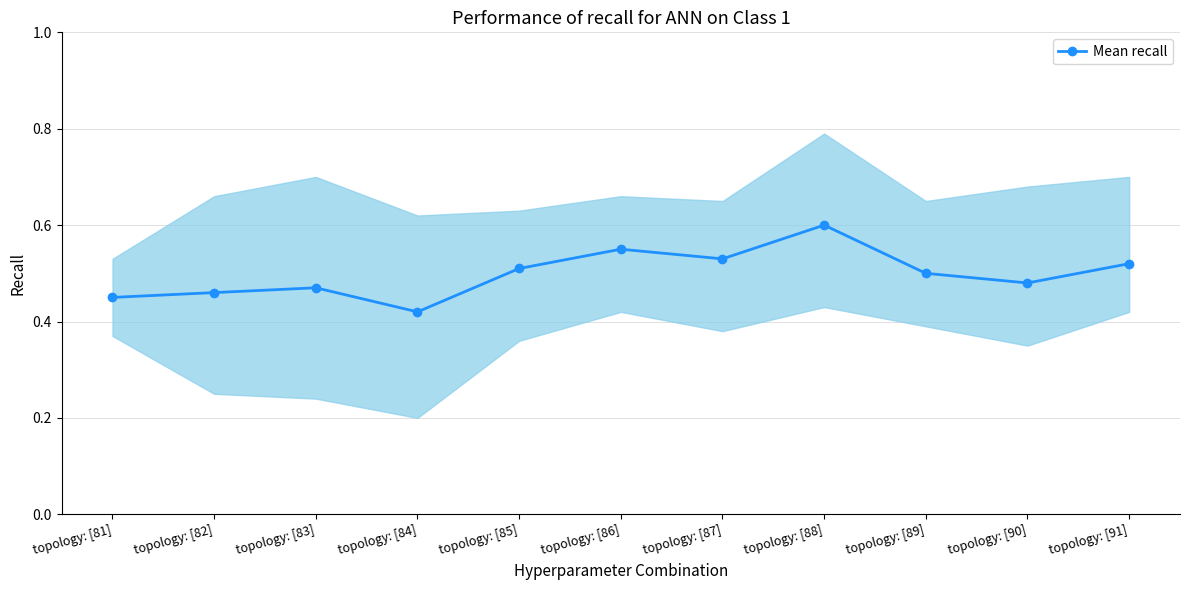

Does the chart display data point markers on the line(s)?

Yes